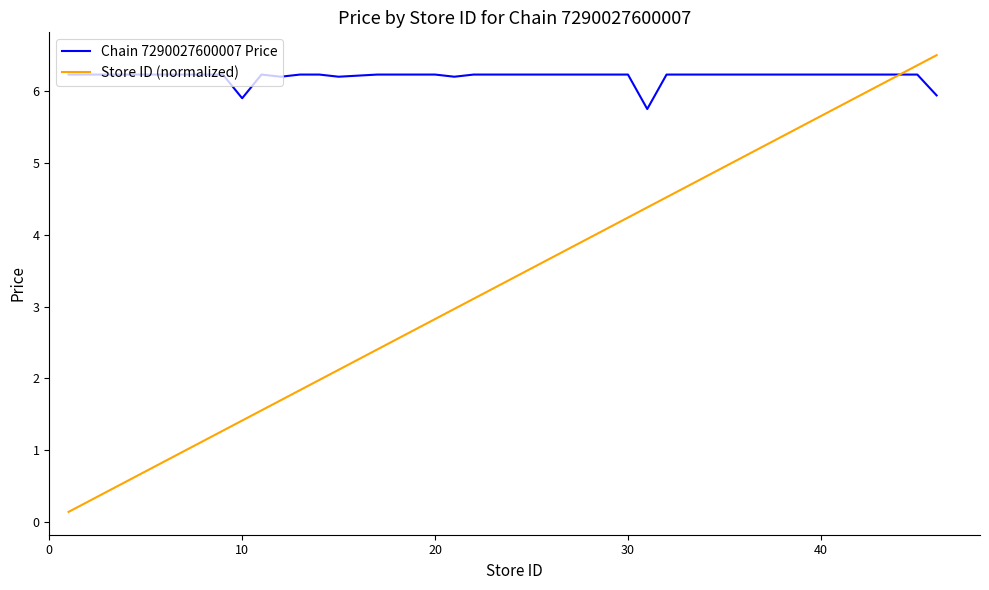

How many lines are shown in the chart?

2